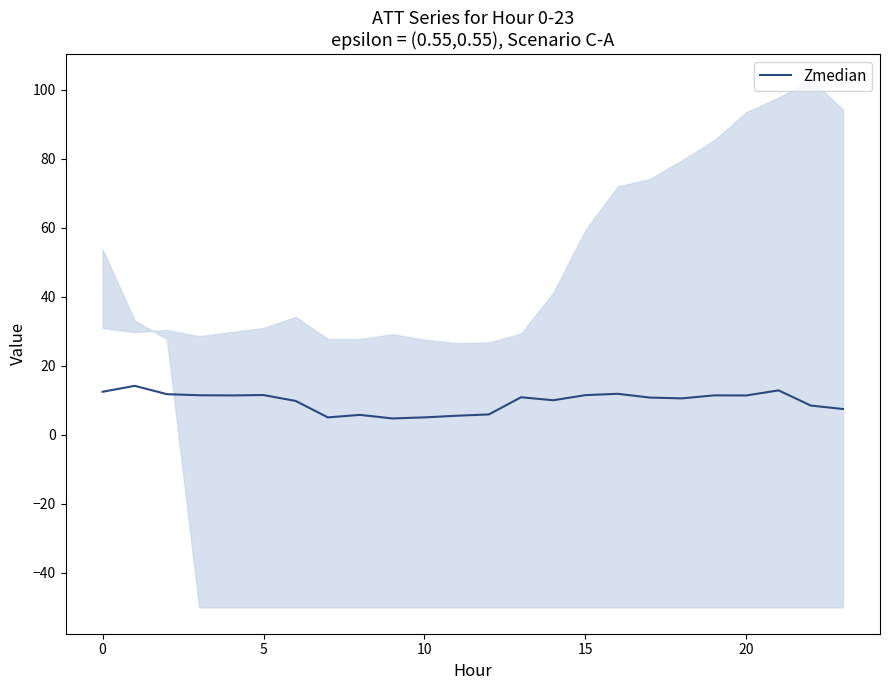

How many interior local peaks (higher than both neighbors) does the data have?

7